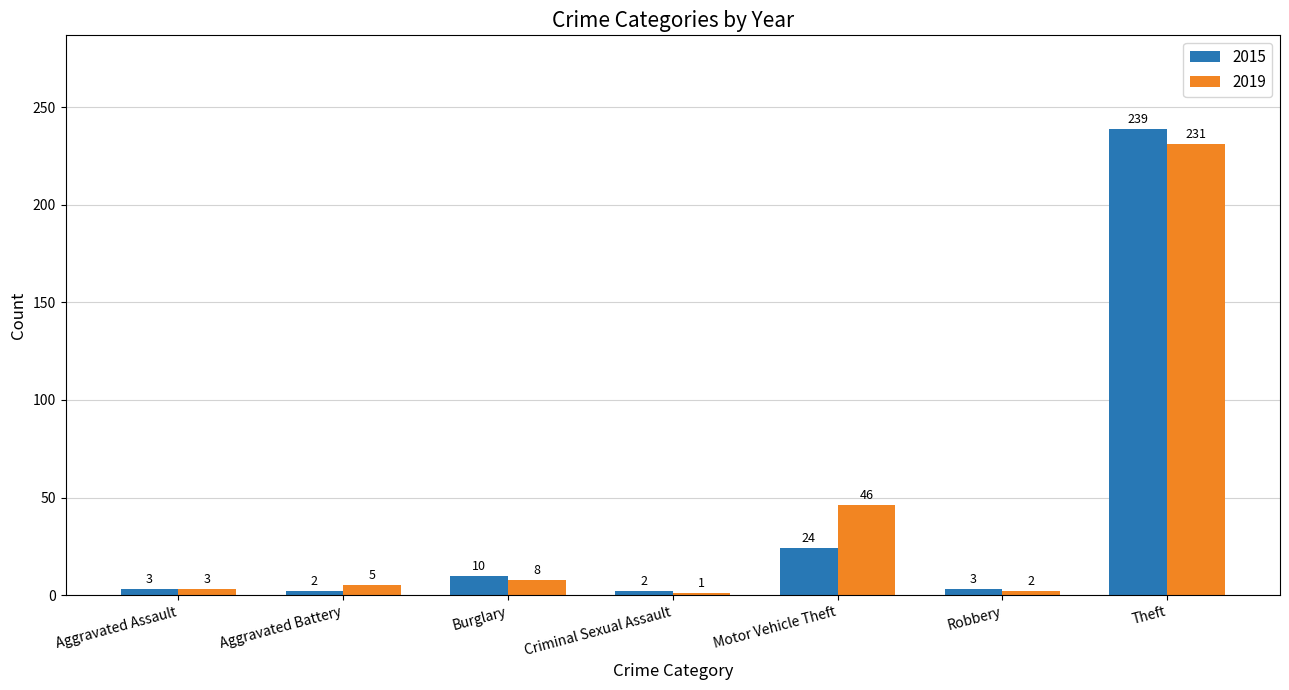

At how many categories does at least one series exceed 74?

1